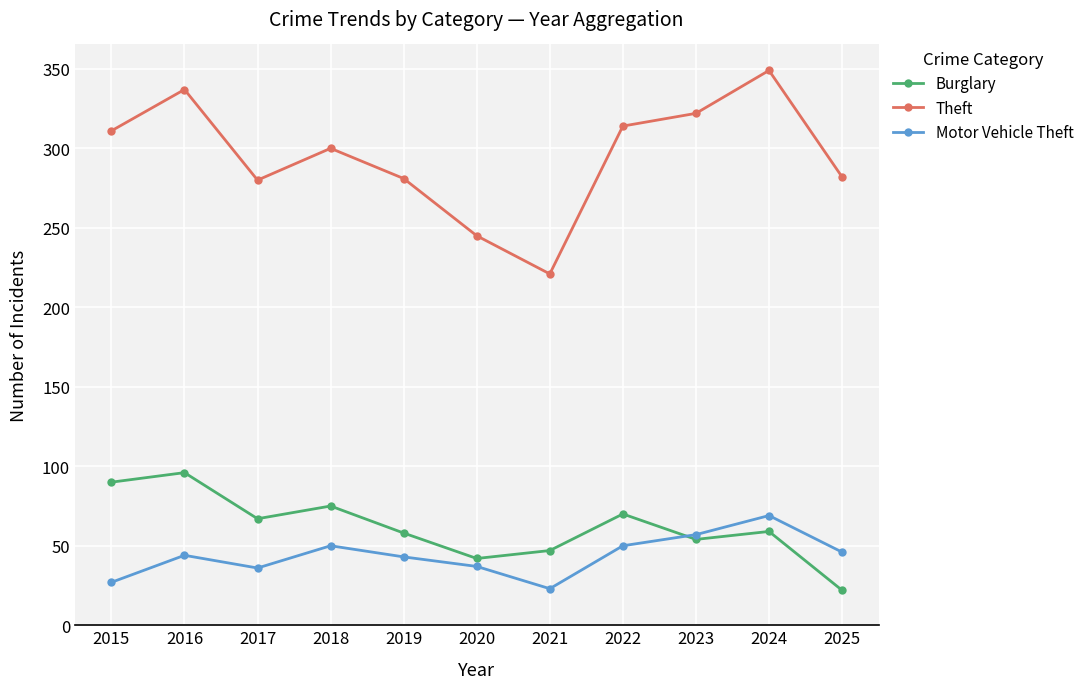

The value of Burglary at 2023 is 54. True or false?

True